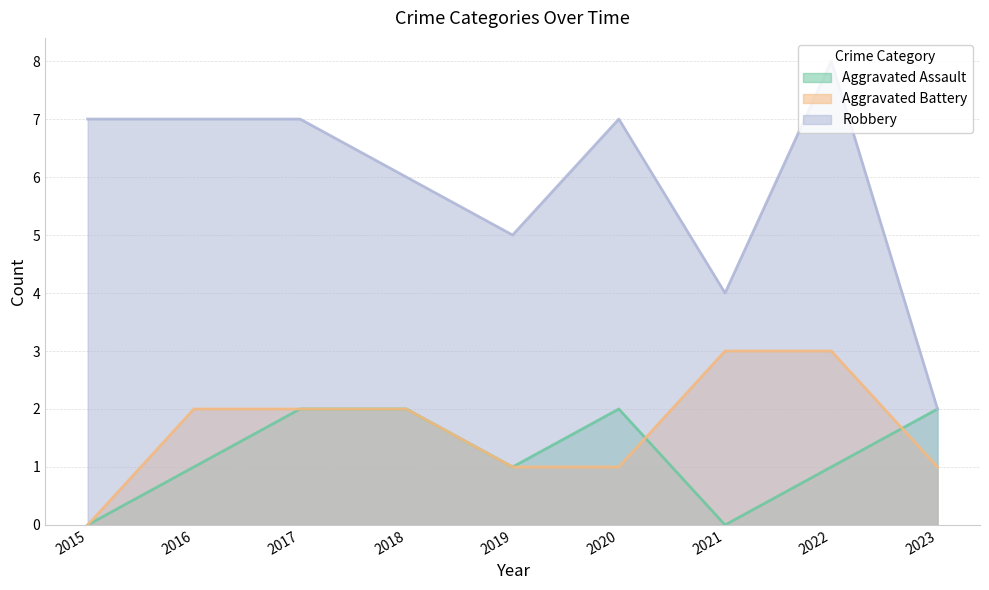

Reading left to right, extract all data points from this chart.

Aggravated Assault: 0	1	2	2	1	2	0	1	2
Aggravated Battery: 0	2	2	2	1	1	3	3	1
Robbery: 7	7	7	6	5	7	4	8	2